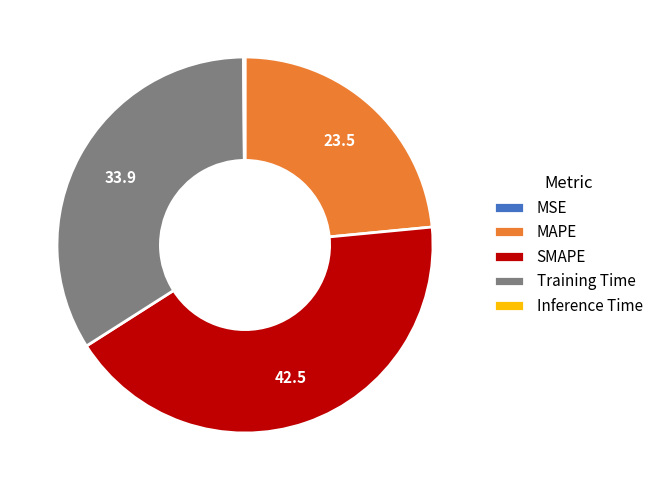

What is the largest slice in the pie chart?

SMAPE